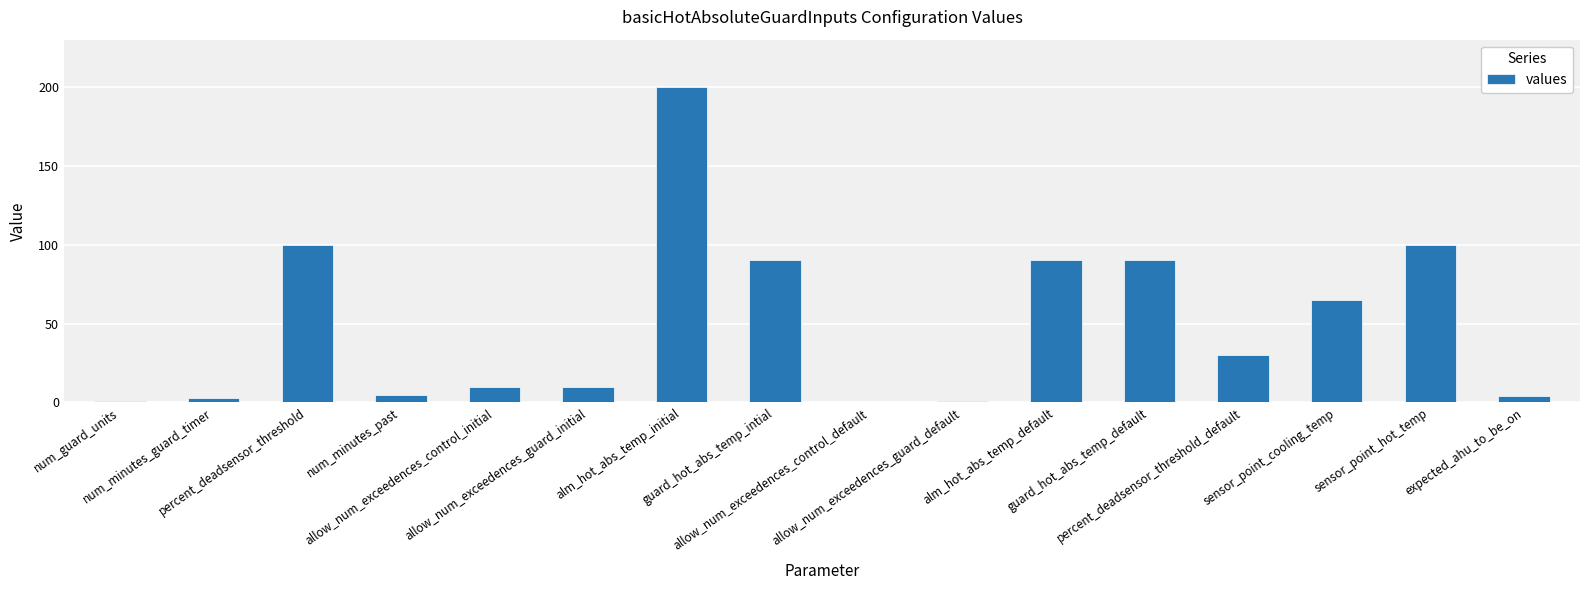

Read the value at allow_num_exceedences_control_initial, to the nearest 10.

10